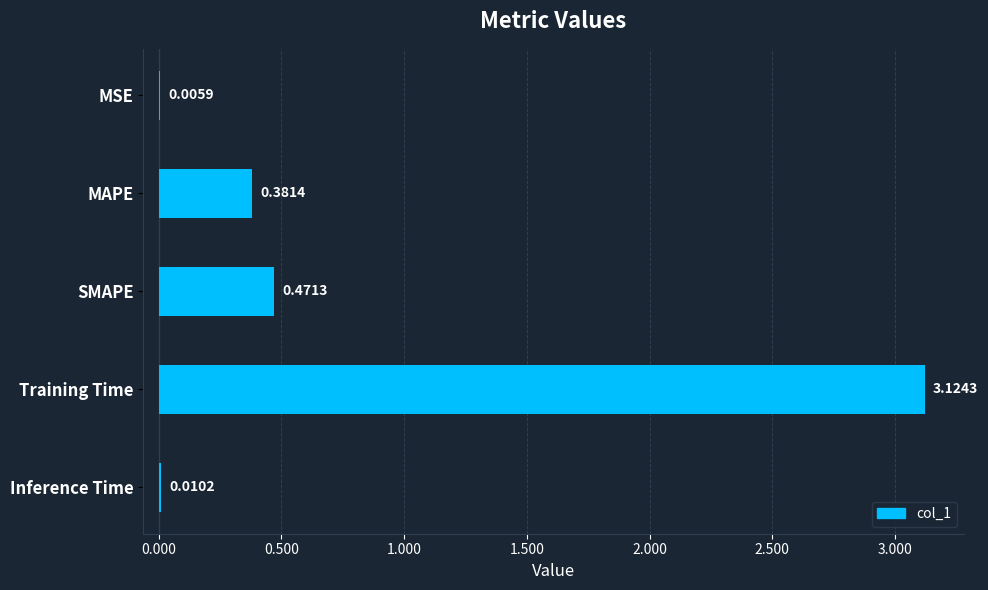

What is the sum of all values?

4.0